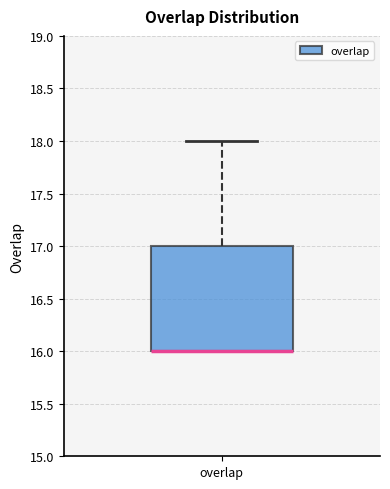

Read this box plot against the y-axis: the position of the median line, the range covered by the box, and the ends of both whiskers. The values are not printed on the chart, so give them approximately, as read against the axis.

median 16 (drawn on the box's lower edge), box 16 to 17, whiskers 16 to 18